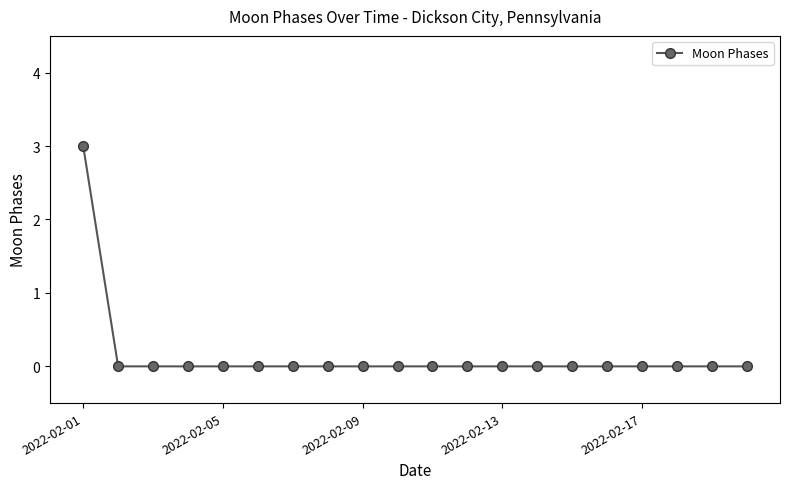

What is the difference between the maximum and minimum values?

3